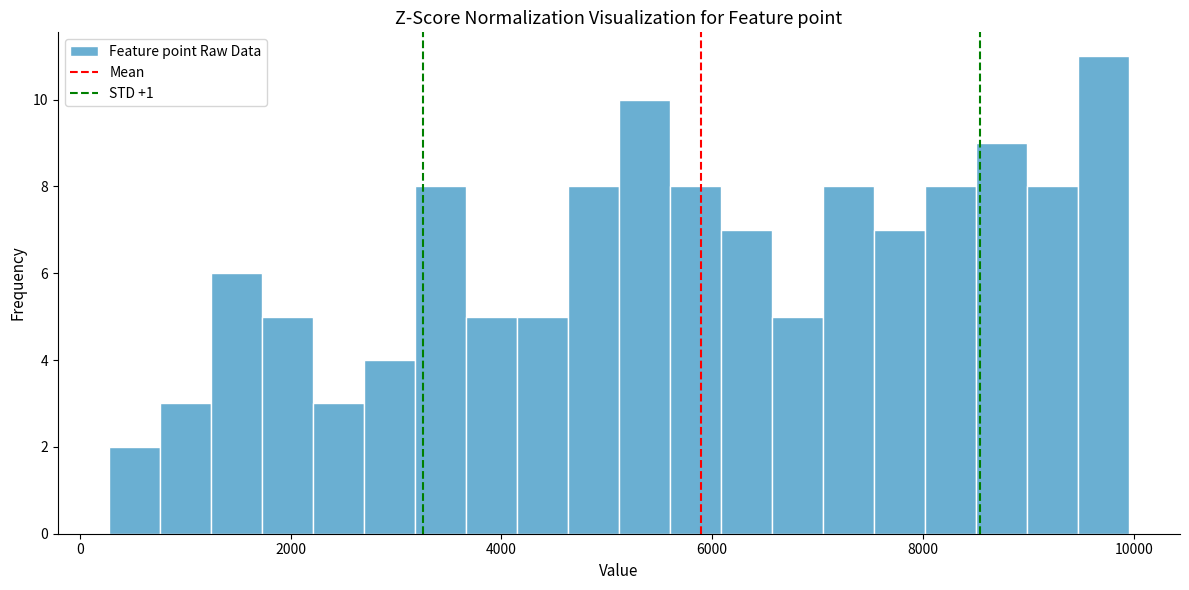

Around what value on the x-axis is the tallest bar? Give the approximate position of its centre, as read against the axis.

9800